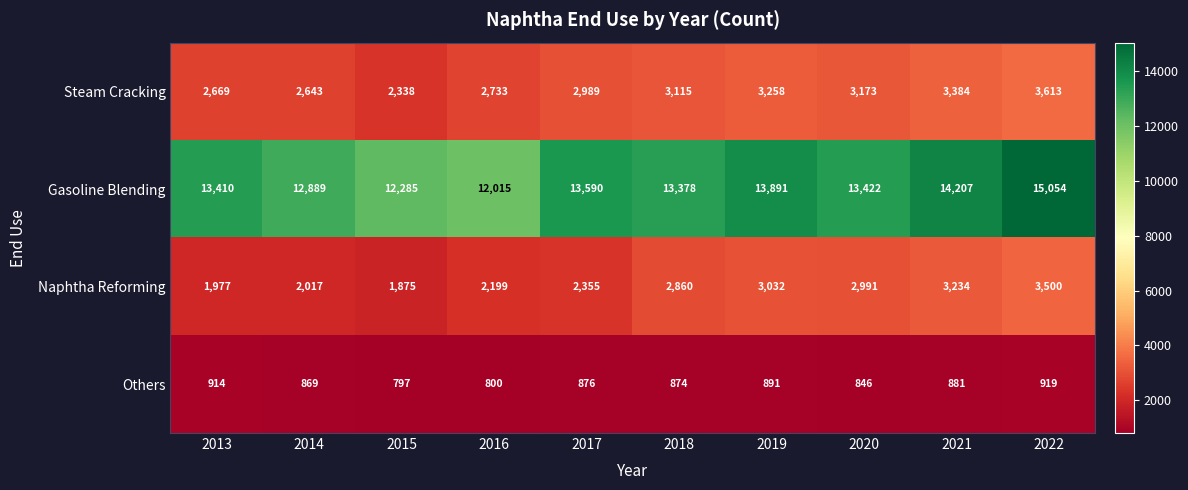

Is it true that Naphtha Reforming equals 3032 at 2019?

True